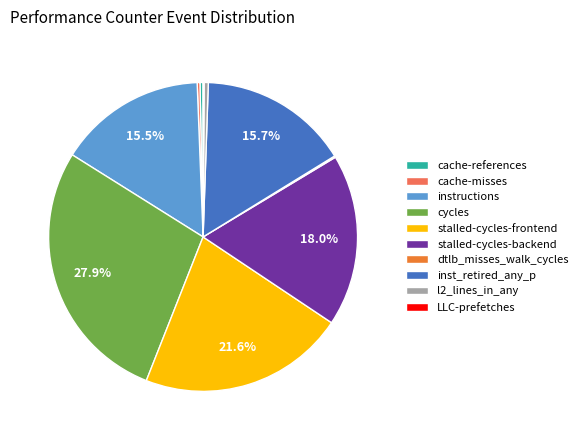

What percentage do stalled-cycles-backend and instructions together represent?

33.5%